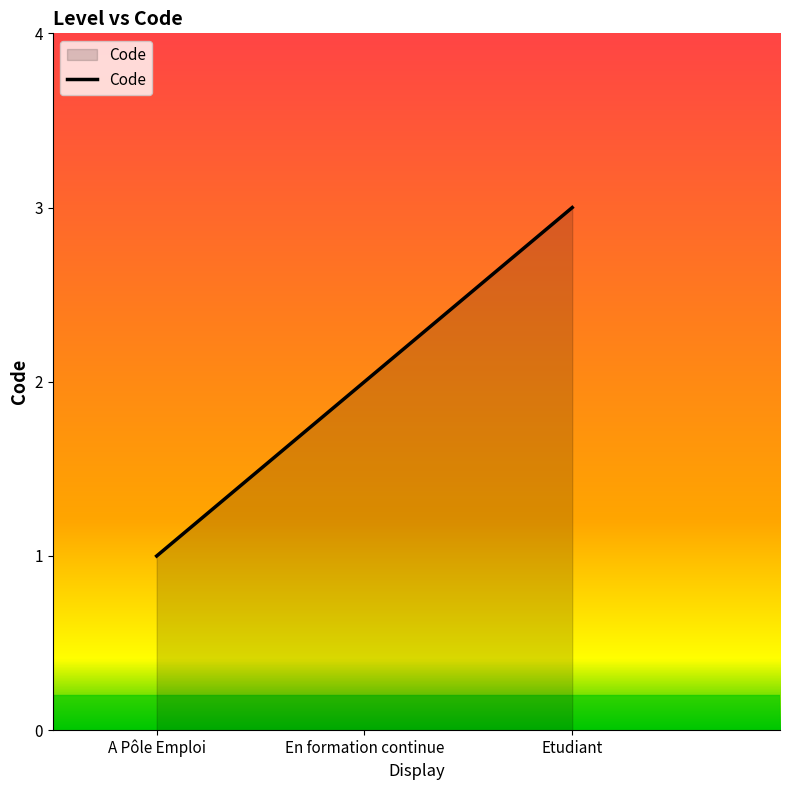

Rank the categories by value from highest to lowest.

Etudiant, En formation continue, A Pôle Emploi